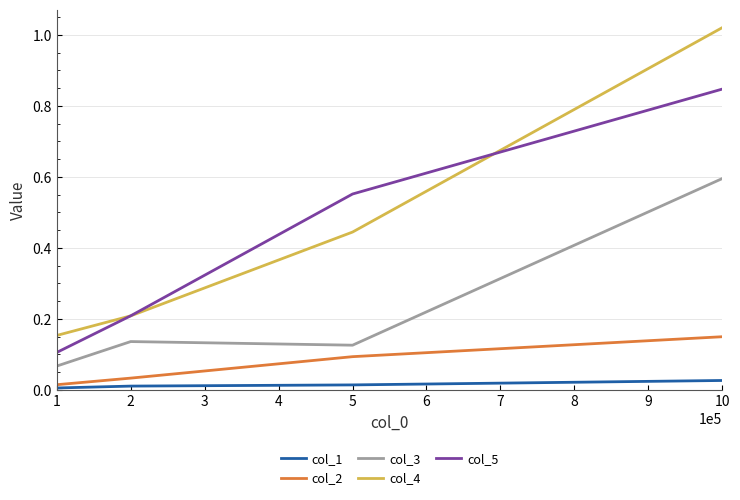

At which category is the sum across all series the highest?

10